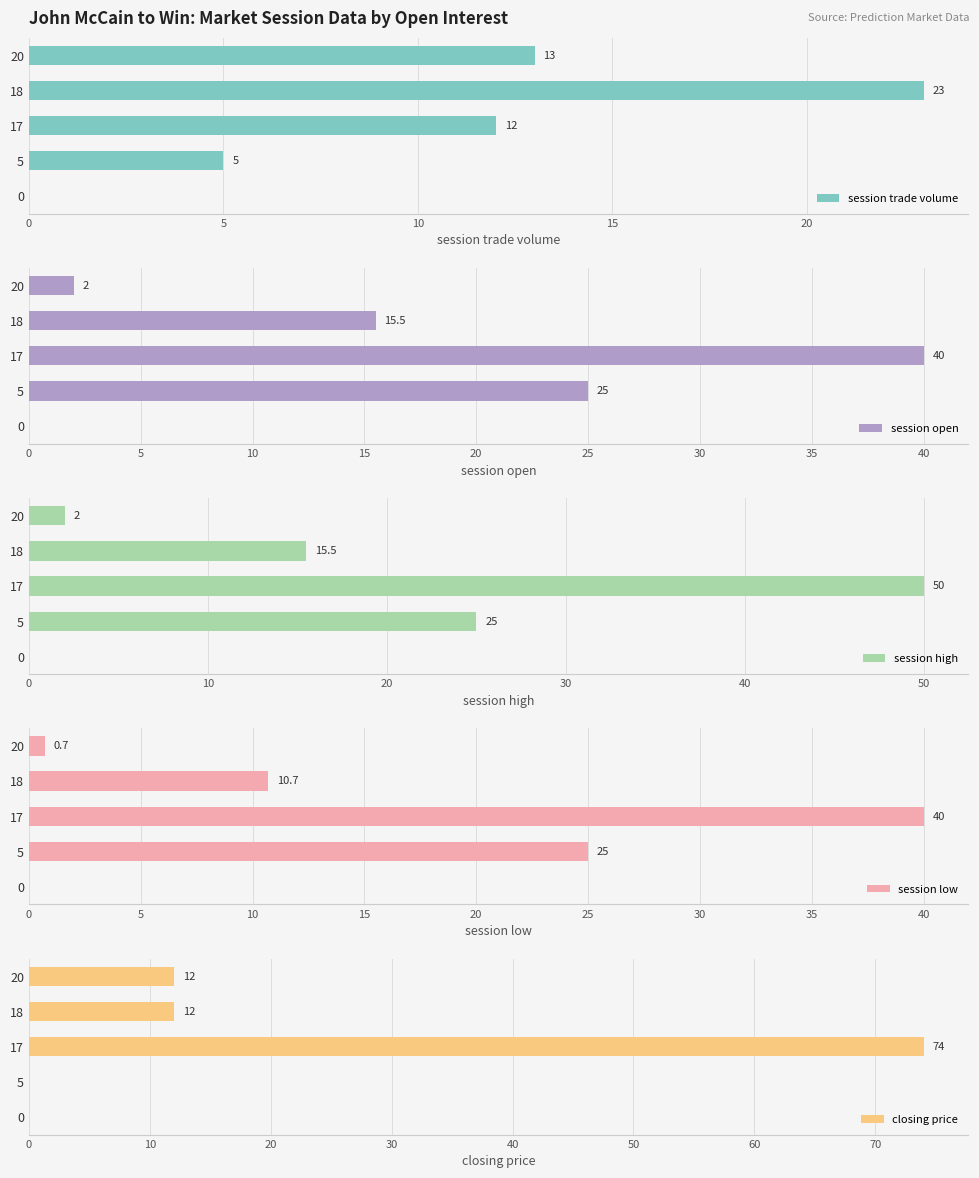

How many groups of bars are there?

5